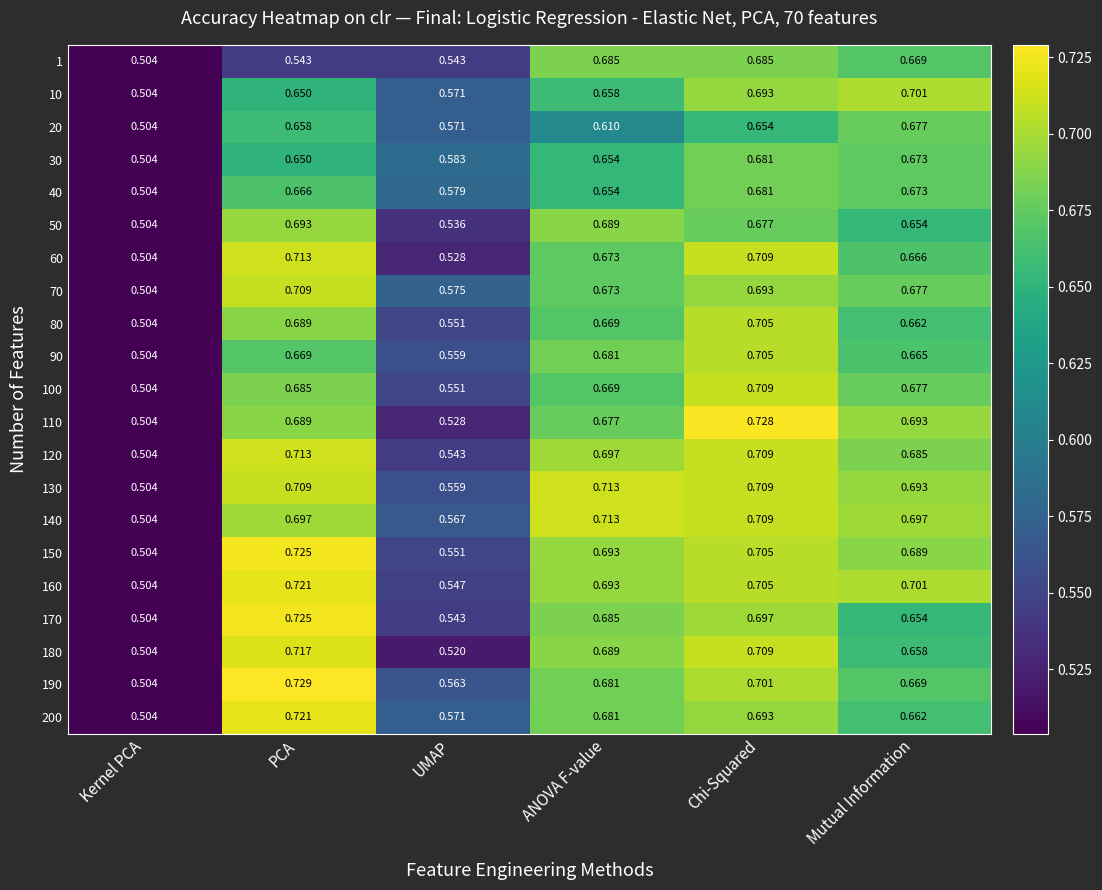

Which category has the lowest value in the 140 series?

Kernel PCA